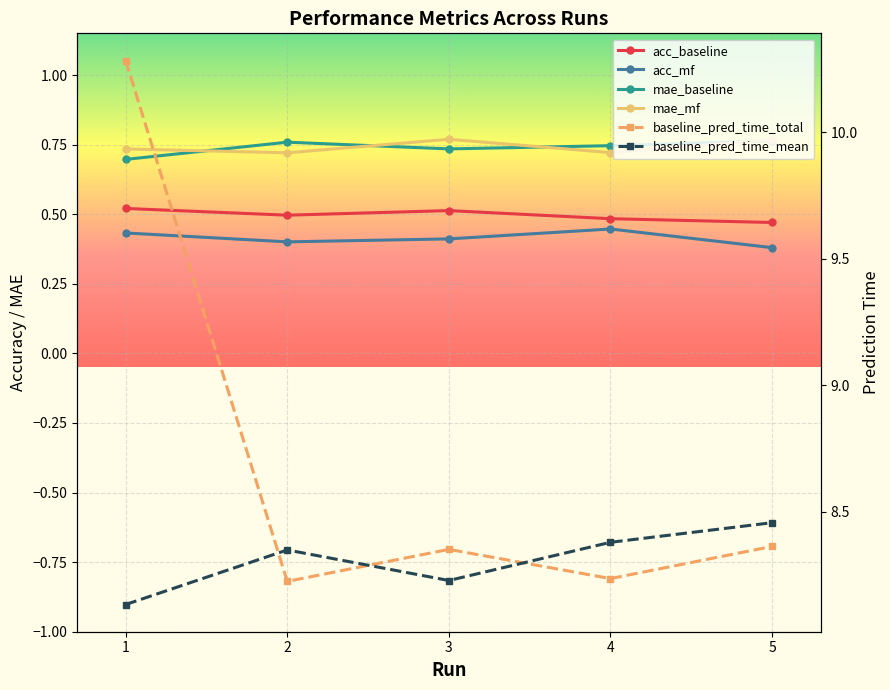

What is the highest value of the baseline_pred_time_total series?

10.3